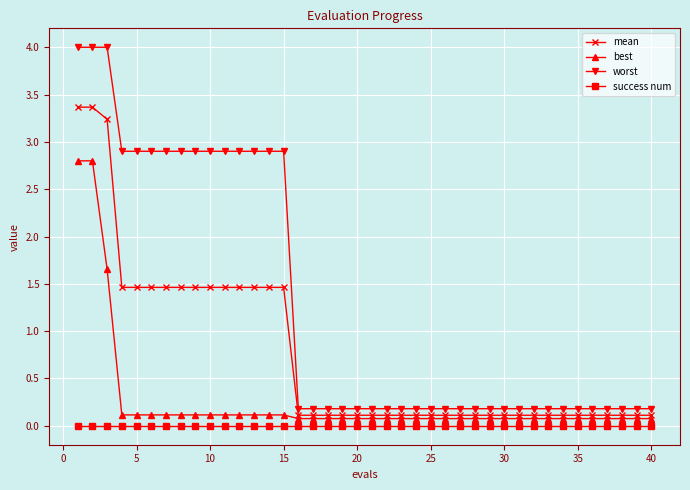

True or false: success num and worst cross at least once.

False